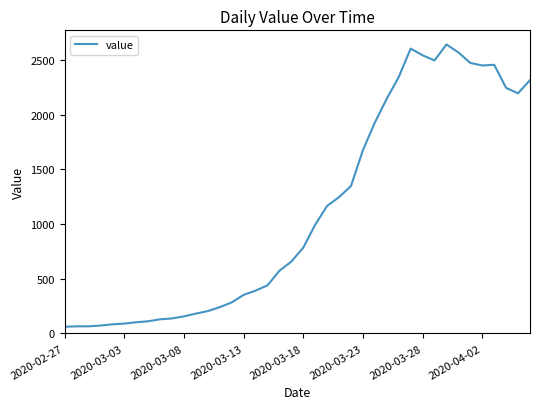

What is the minimum value shown in the chart?

61